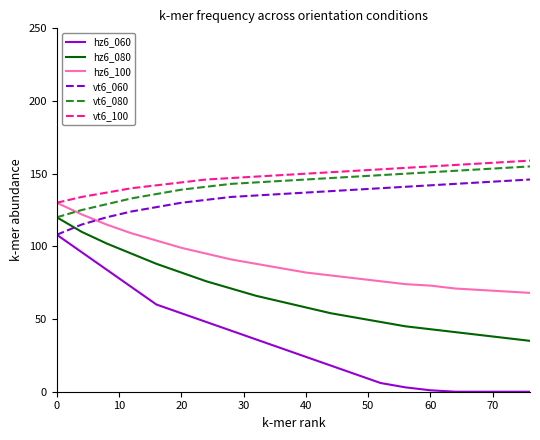

True or false: hz6_060 and vt6_080 intersect in this chart.

False